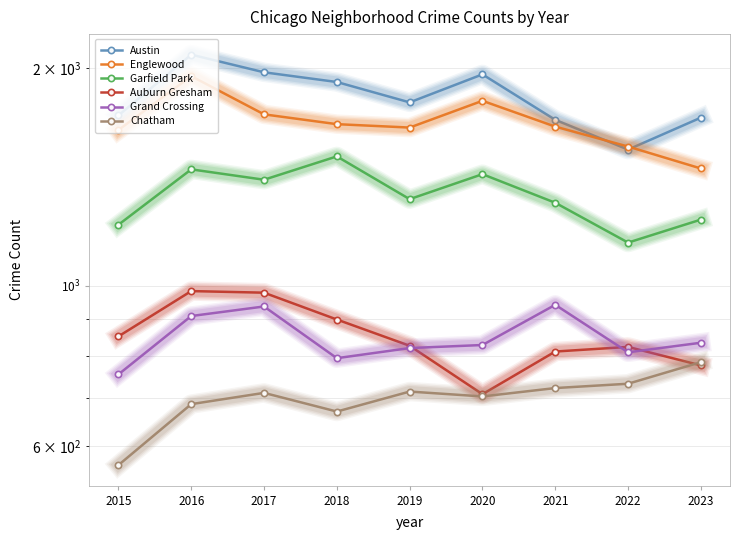

True or false: Grand Crossing and Chatham cross at least once.

False